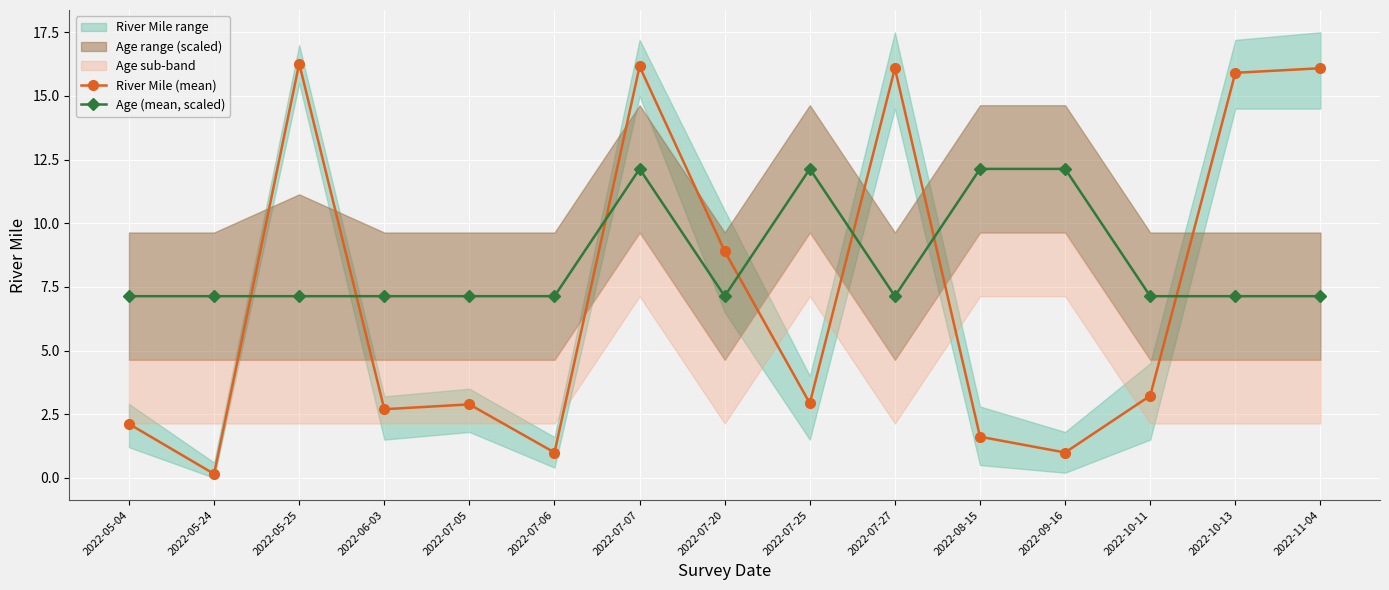

What is the total value across all series at 2022-05-04?

9.3